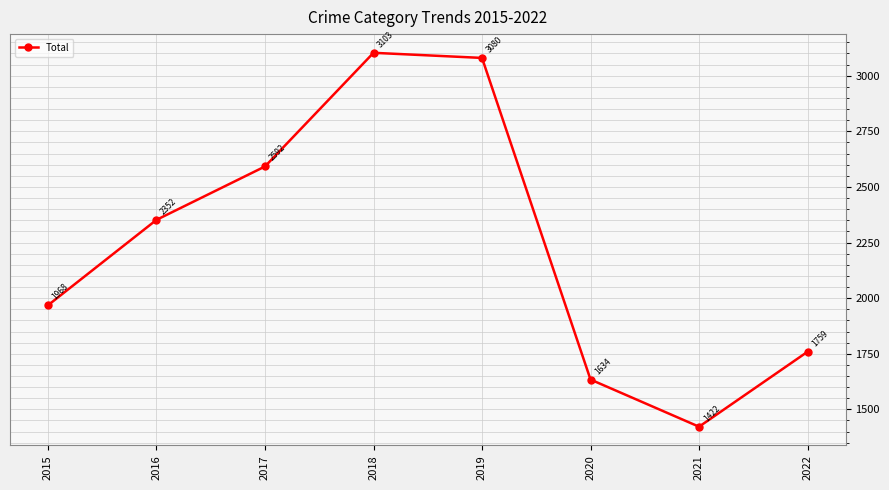

How many distinct data groups are displayed?

1